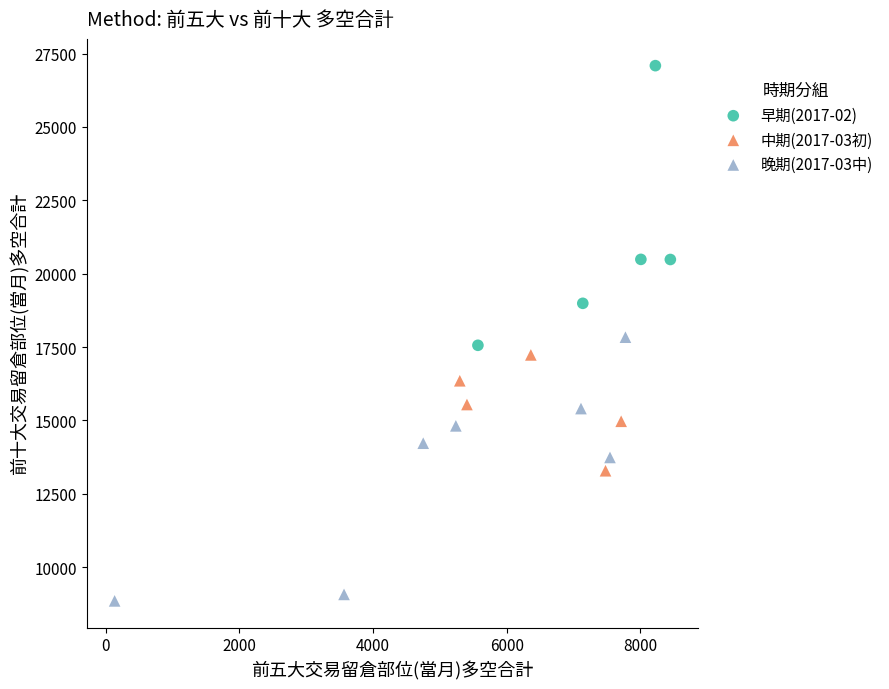

What are all the series names shown in the legend?

早期(2017-02), 中期(2017-03初), 晚期(2017-03中)